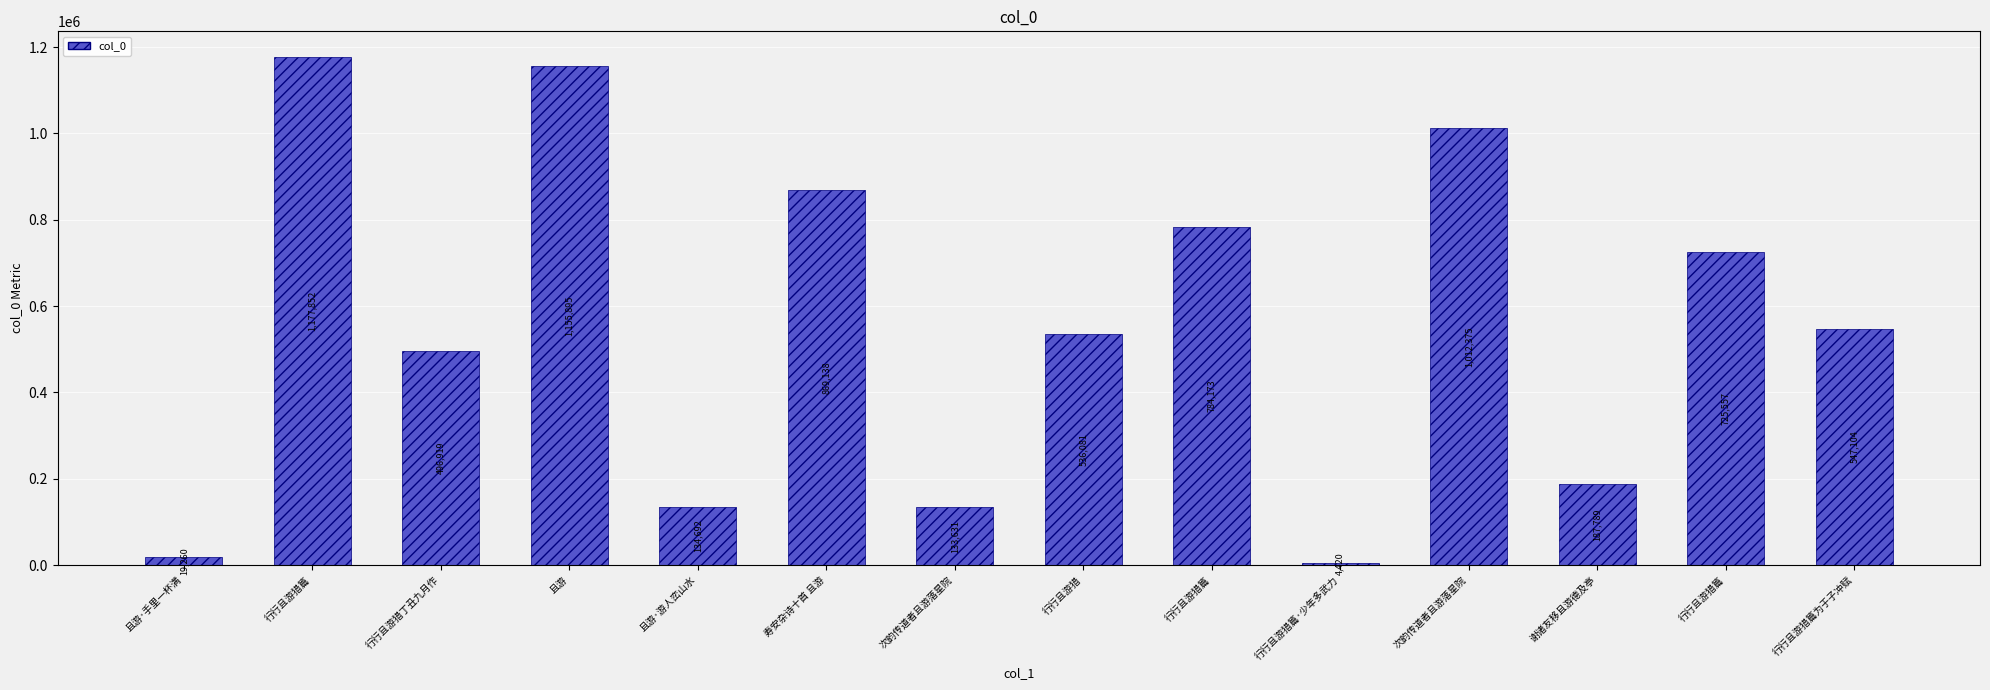

Rank the categories by value from lowest to highest.

行行且游猎篇·少年多武力, 且游·手里一杯满, 次韵传道者且游落星院, 且游·游人峦山水, 谢诸友移且游德及亭, 行行且游猎丁丑九月作, 行行且游猎, 行行且游猎篇为于子冲赋, 行行且游猎篇, 行行且游猎篇, 寿安杂诗十首 且游, 次韵传道者且游落星院, 且游, 行行且游猎篇